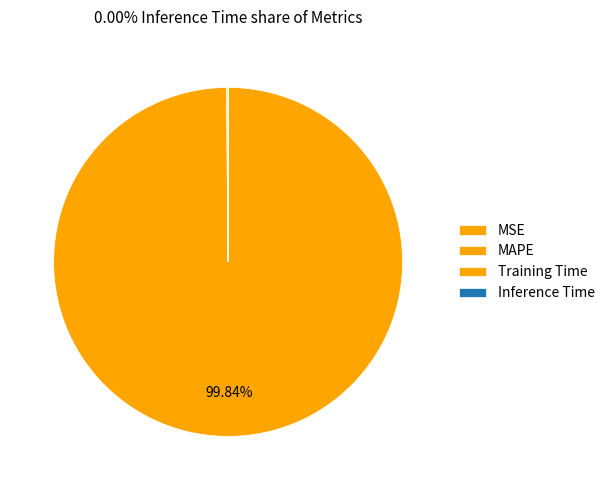

How much of the chart is everything except Inference Time?

100.0%